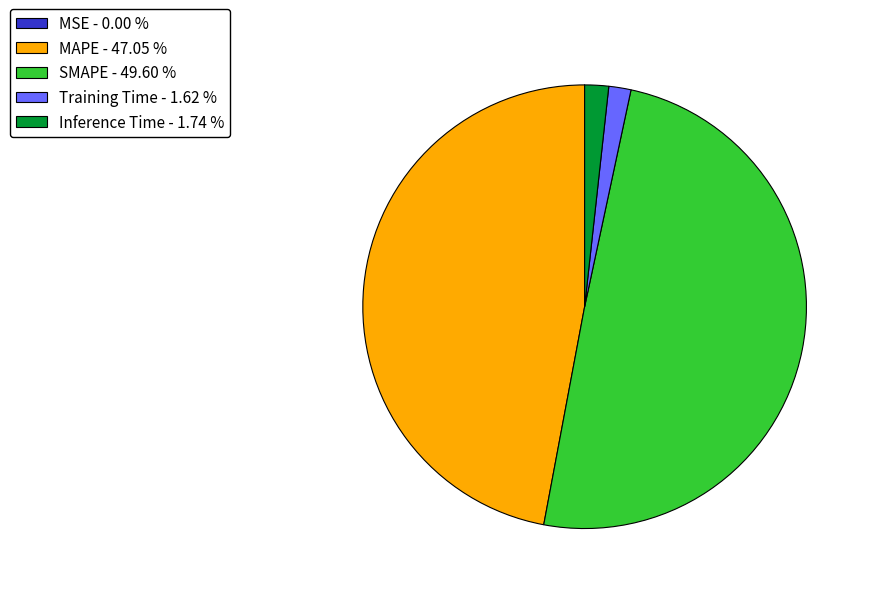

Is there a majority slice in this chart?

No